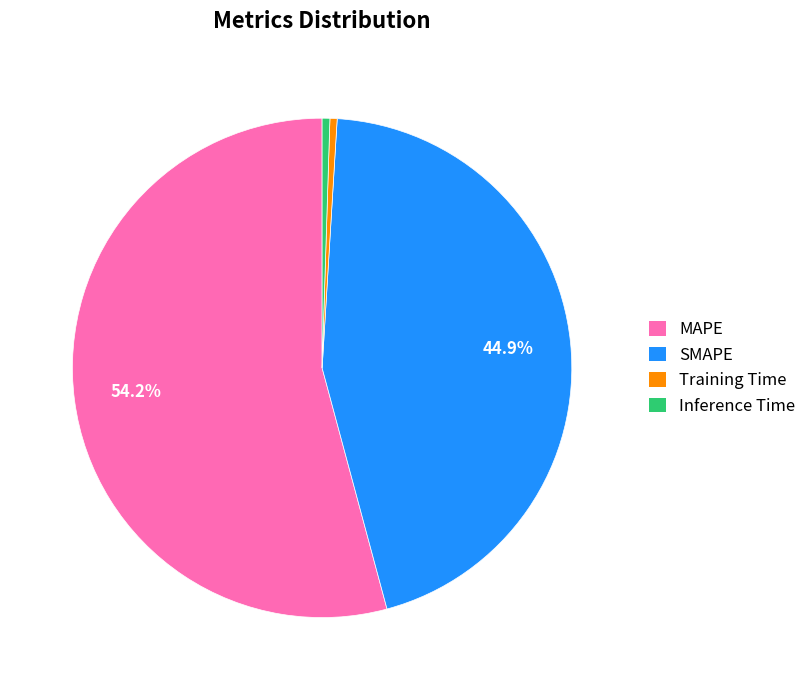

To the nearest percent, what is the combined percentage of SMAPE and MAPE?

99%